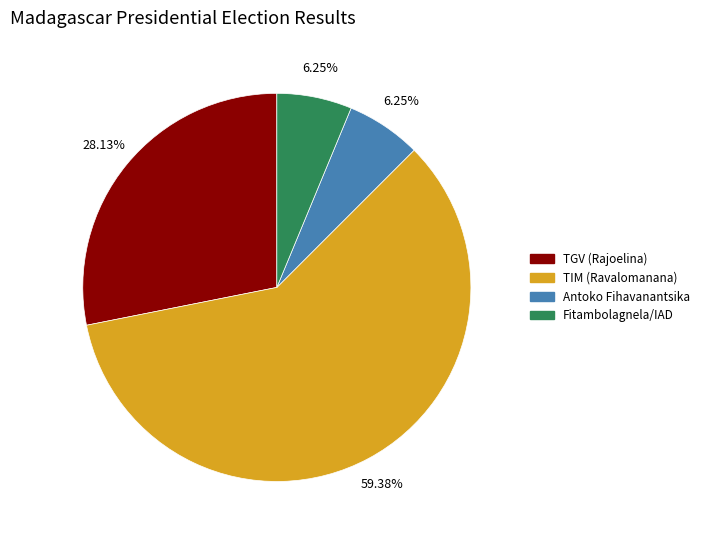

Count the number of slices in the pie.

4